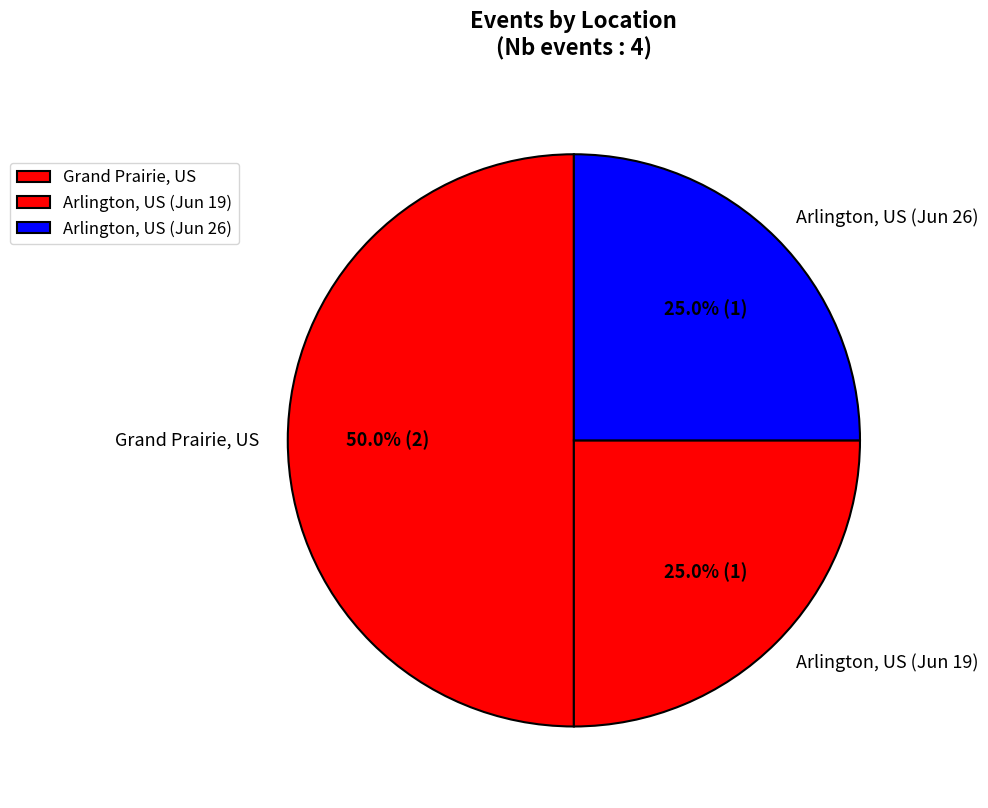

What portion of the pie excludes Arlington, US (Jun 19)?

75.0%